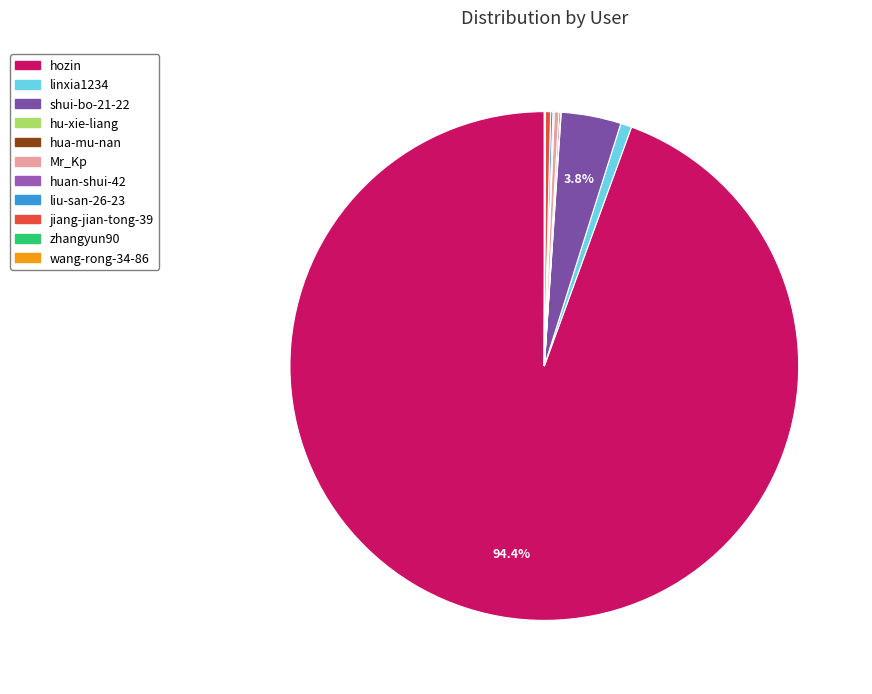

Between jiang-jian-tong-39 and hua-mu-nan, which is larger?

jiang-jian-tong-39